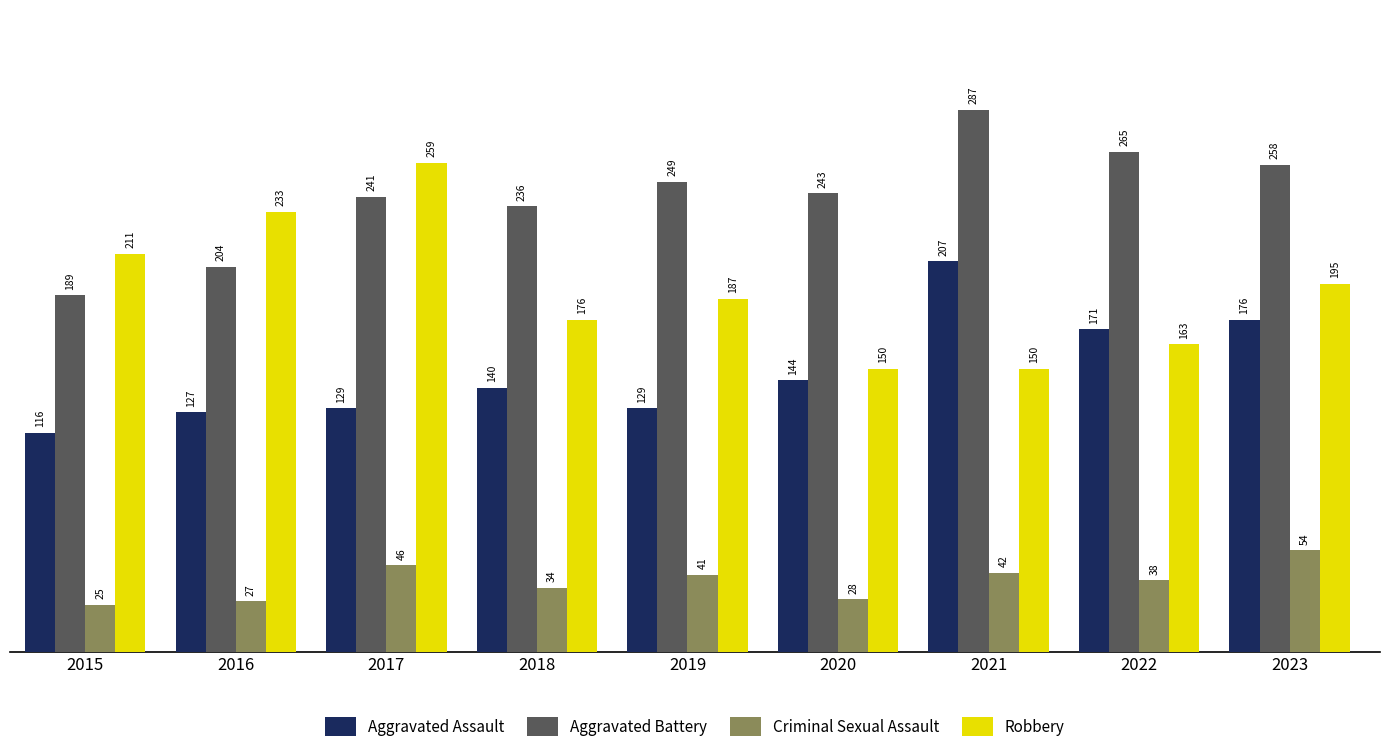

Which category has the lowest value across all series?

2015